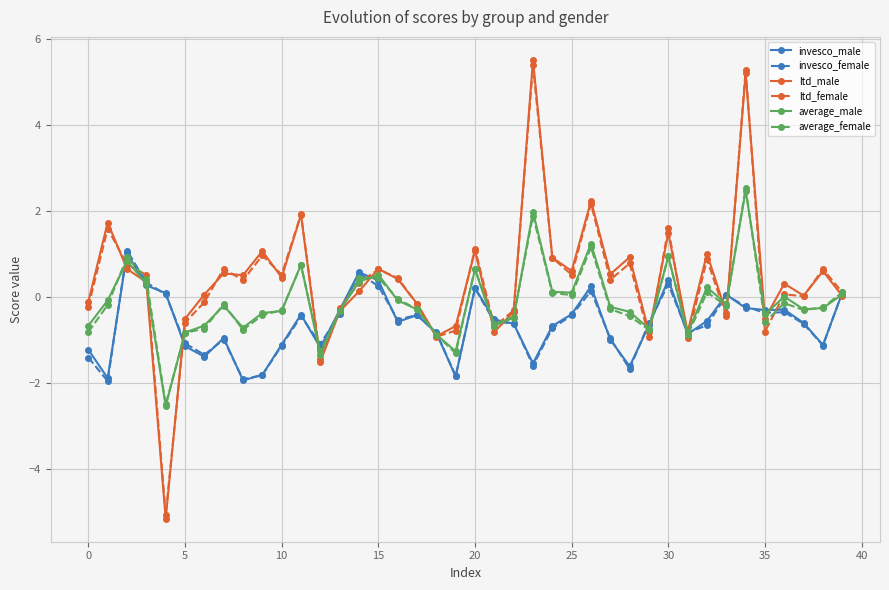

True or false: ltd_female has more than 0 interior local peaks.

True